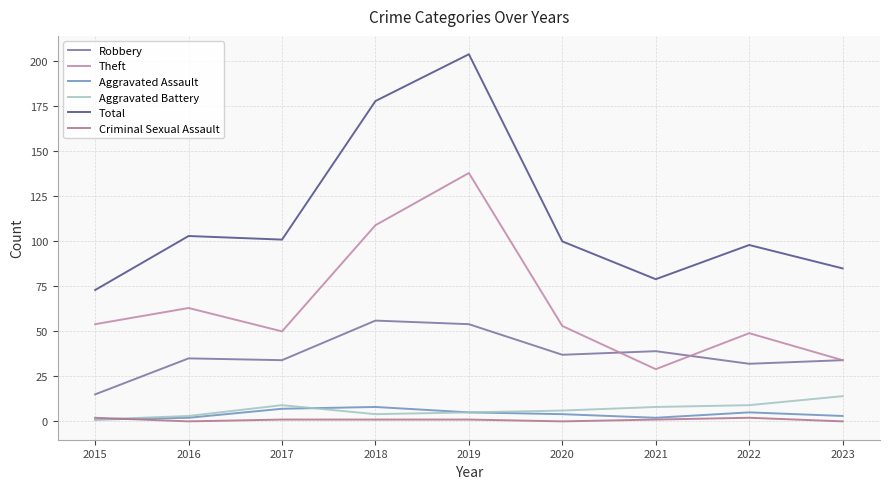

What is the highest value of the Theft series?

138